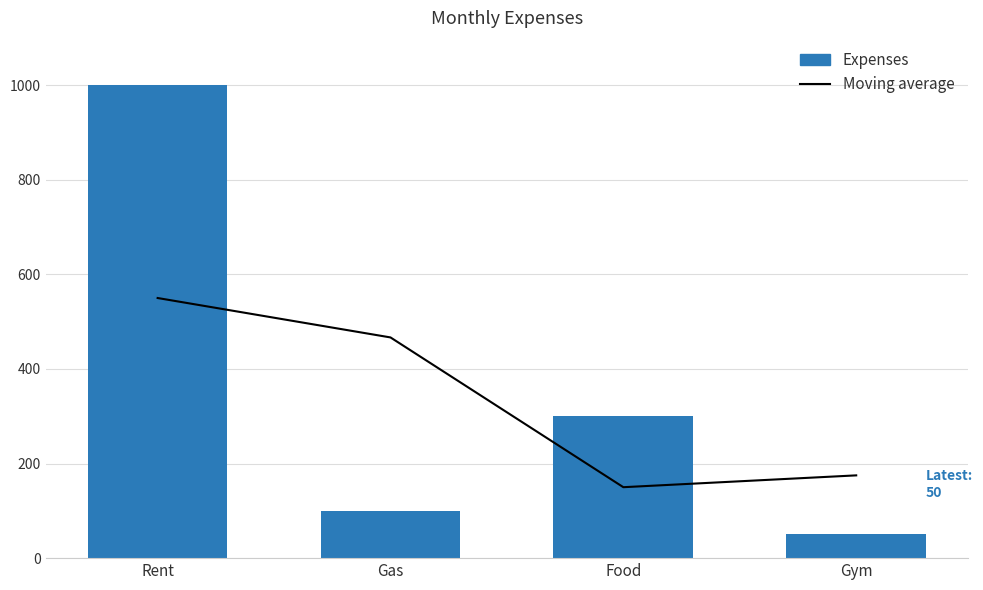

Which category has the lowest value in the Expenses series?

Gym